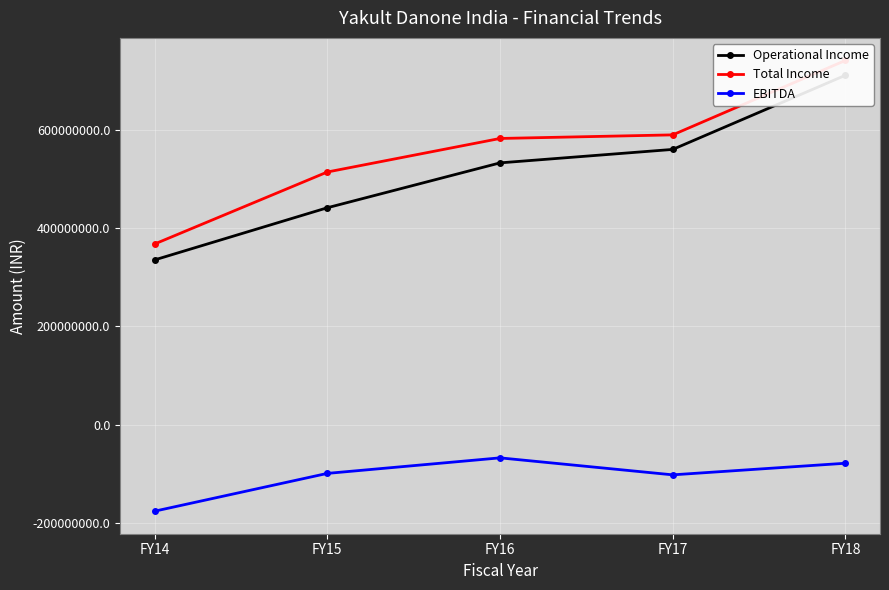

True or false: Total Income and Operational Income cross at least once.

False